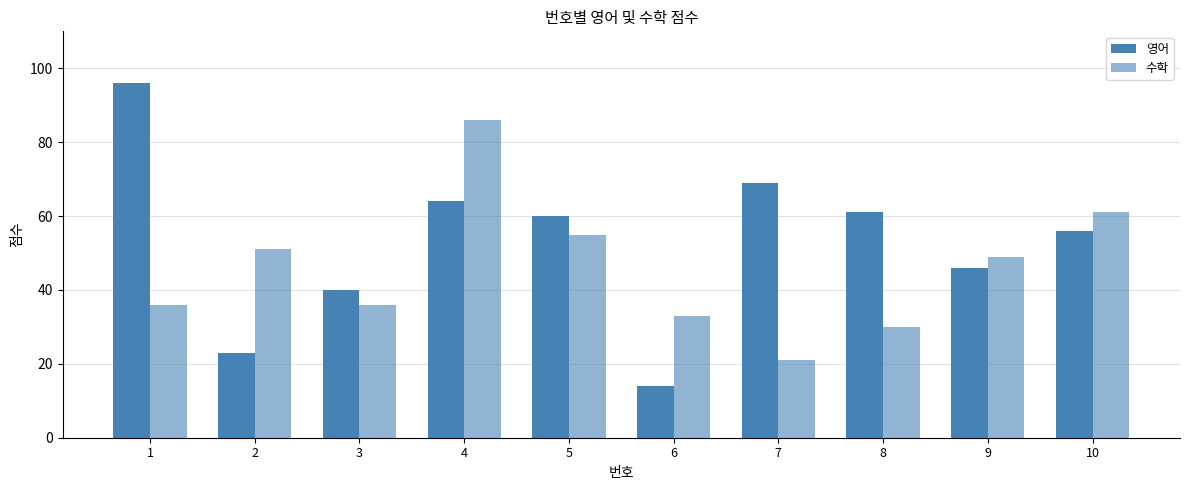

Where is 영어 nearest to the value 55?

10